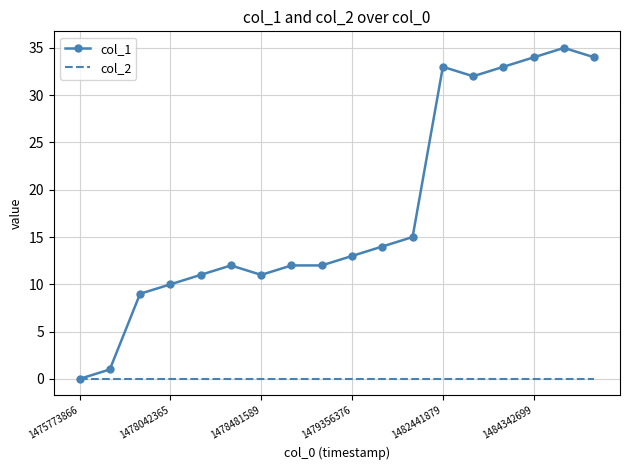

List the series in order of their overall mean, lowest first.

col_2, col_1